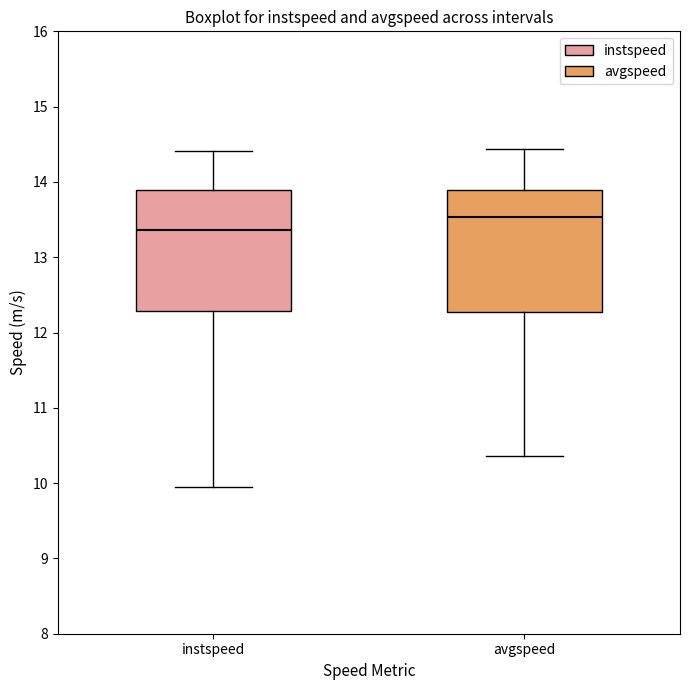

Reading left to right, transcribe this box plot: for each box, give where its median line is, the range the box spans, and where its two whiskers end, as read against the y-axis. The values are not printed on the chart, so give them approximately, as read against the axis.

instspeed: median 13.4, box 12.3 to 13.9, whiskers 9.9 to 14.4
avgspeed: median 13.5, box 12.3 to 13.9, whiskers 10.4 to 14.4